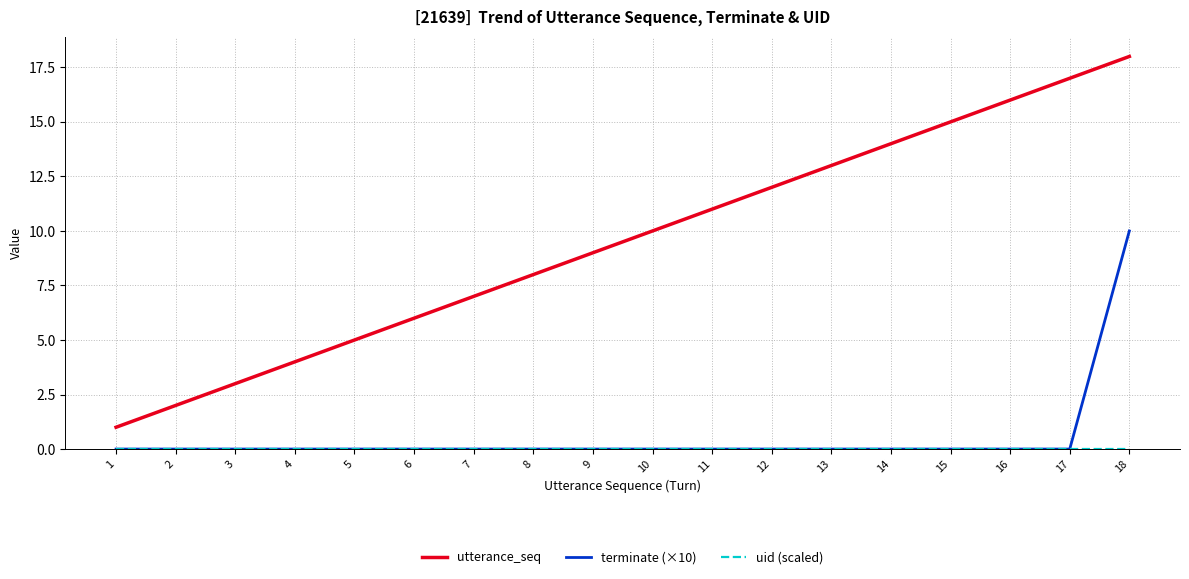

Which series has the largest total across all categories?

utterance_seq